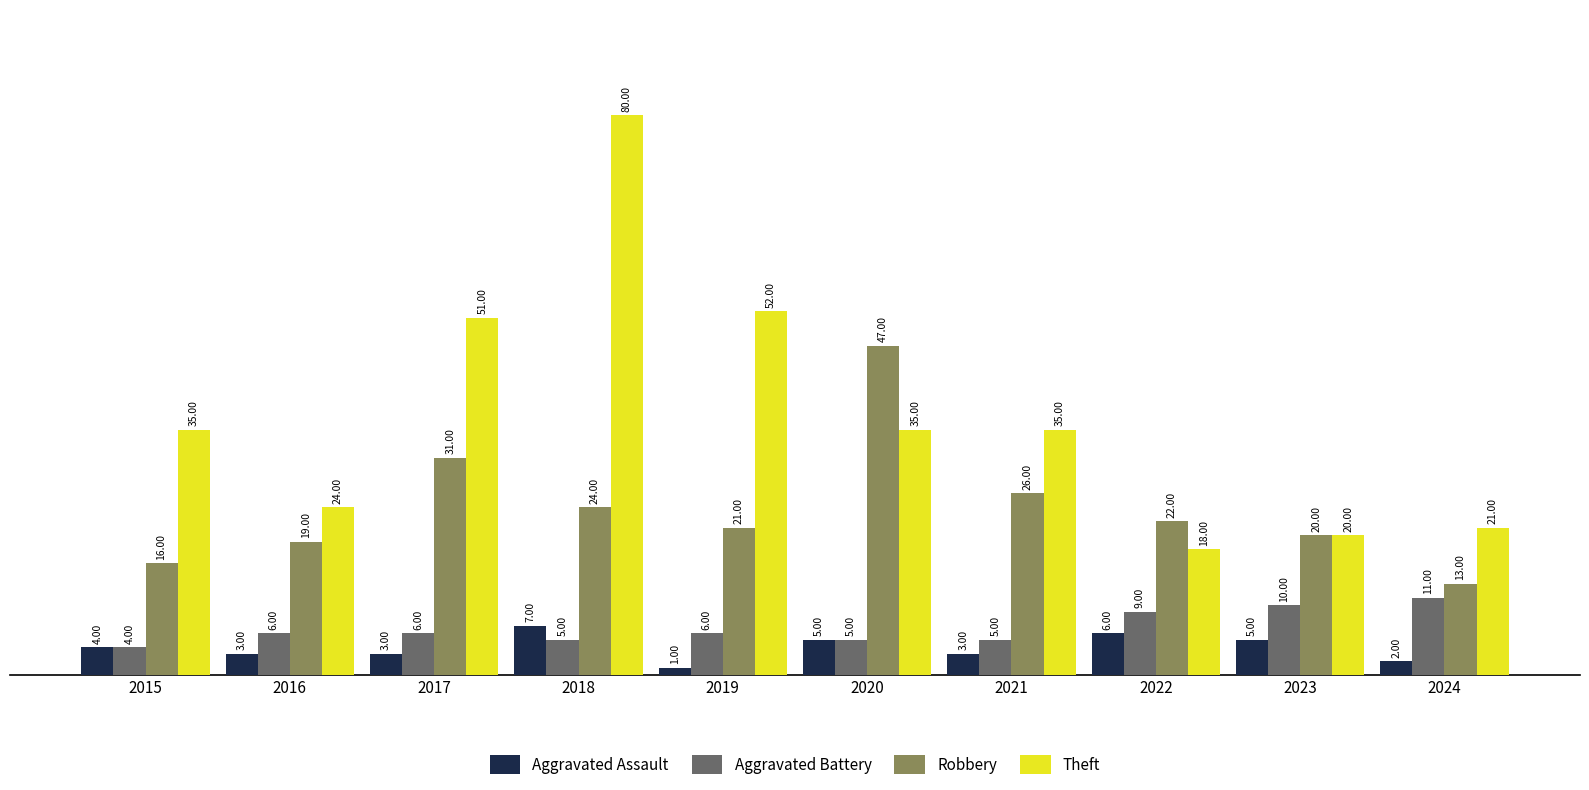

What is the sum of the Aggravated Assault values at 2023 and 2018?

12